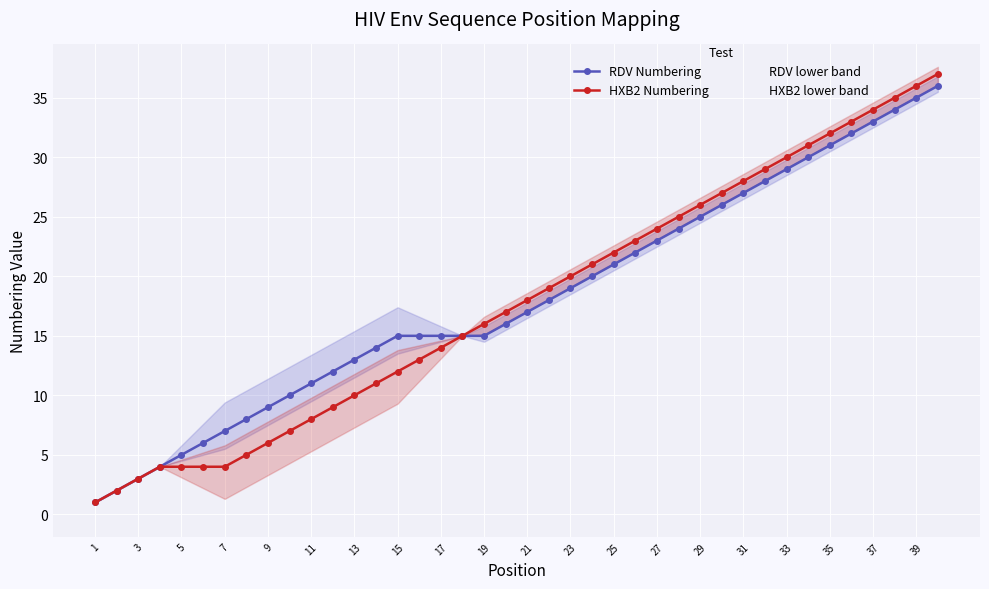

True or false: HXB2 Numbering has more than 2 interior local peaks.

False